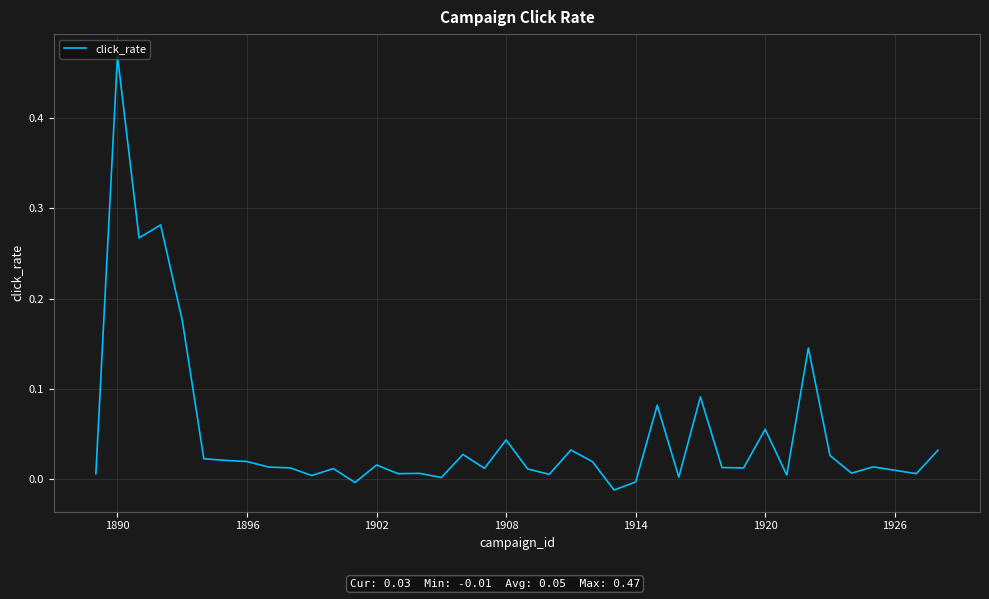

How many lines are shown in the chart?

1